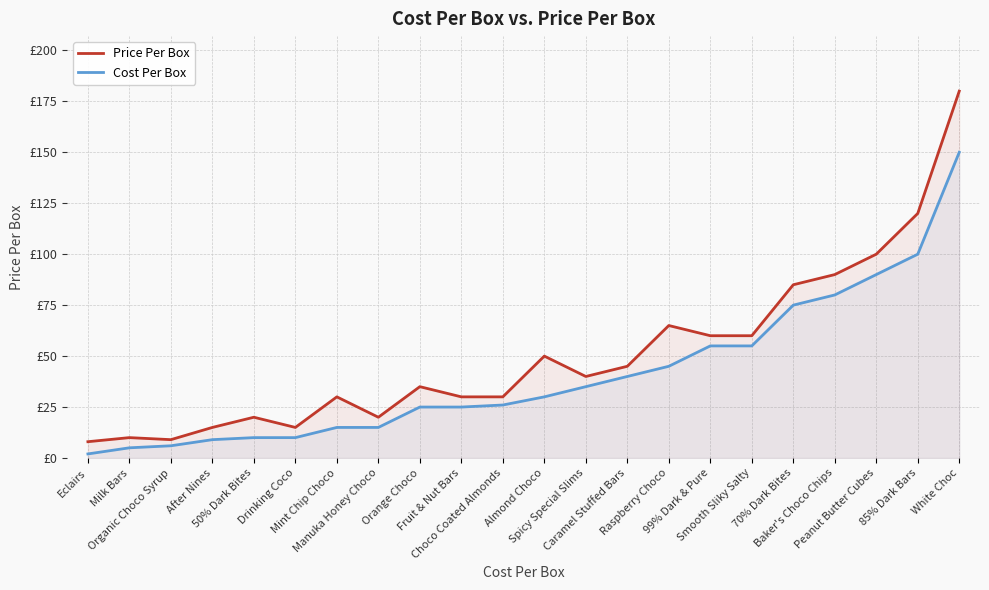

True or false: Price Per Box has more than 2 interior local peaks.

True